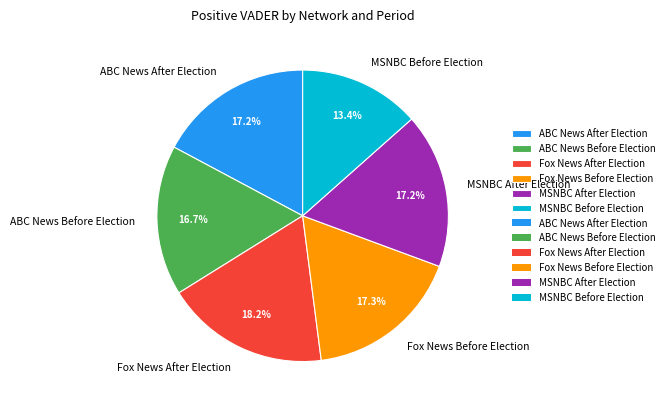

To the nearest percent, what is the difference between the largest and smallest slice percentages?

5%